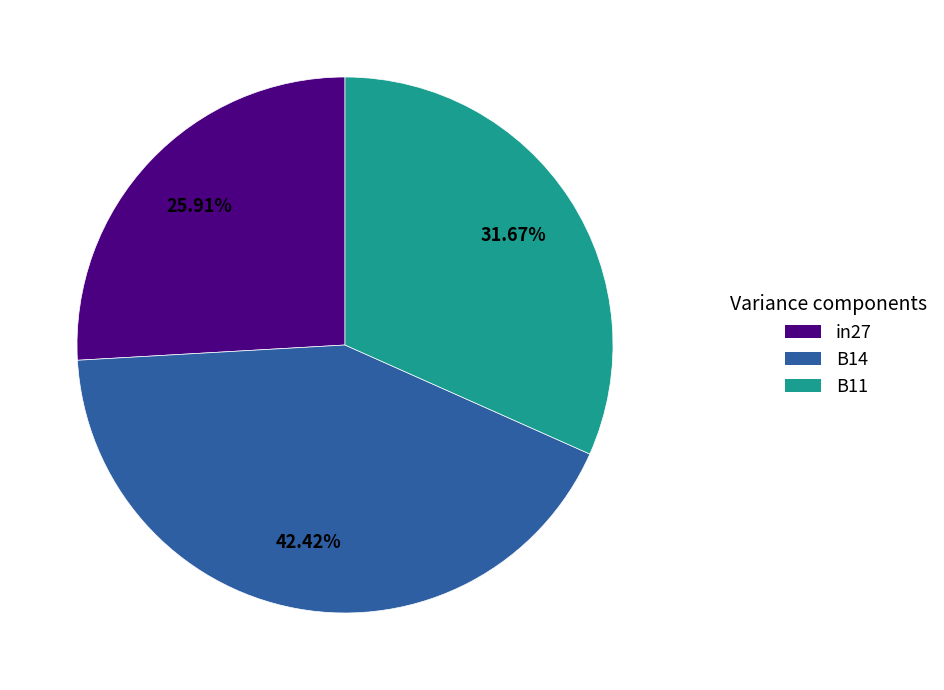

Between B11 and B14, which is larger?

B14